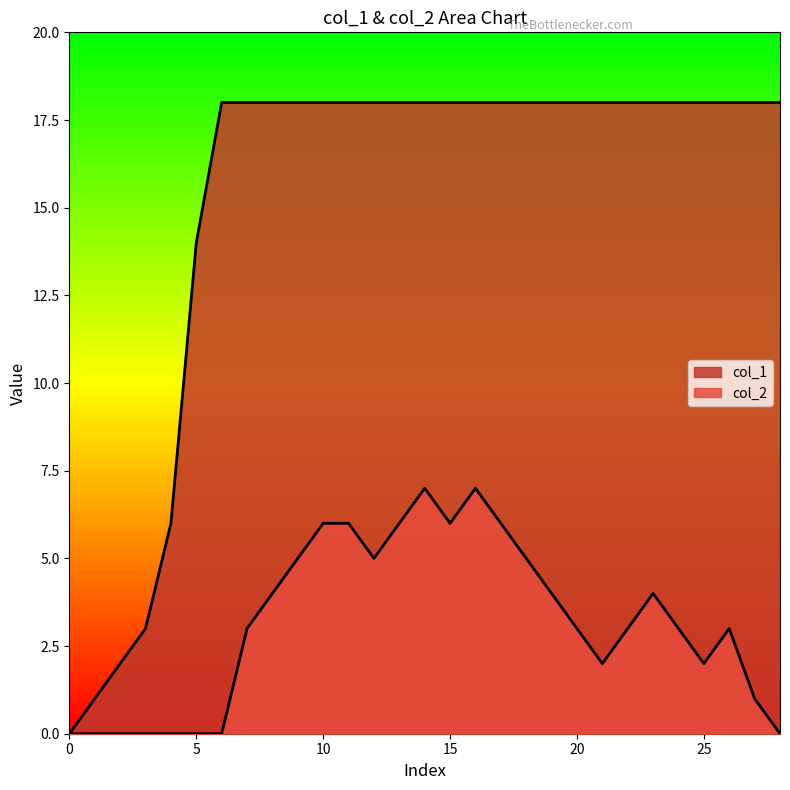

Which has a higher value, 7 or 0?

7